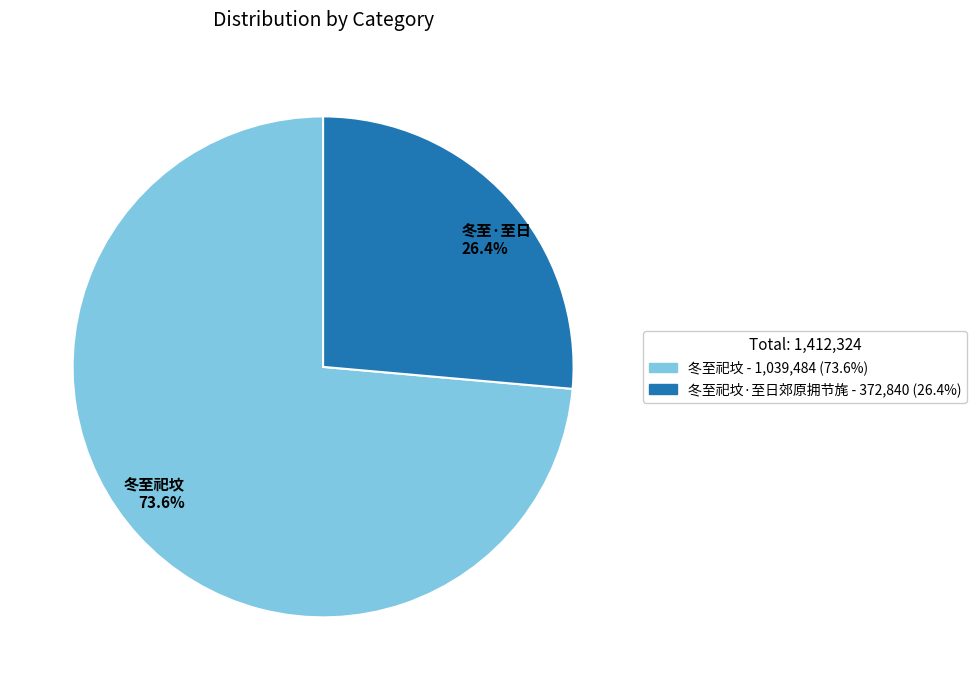

Does any single category account for the majority?

Yes